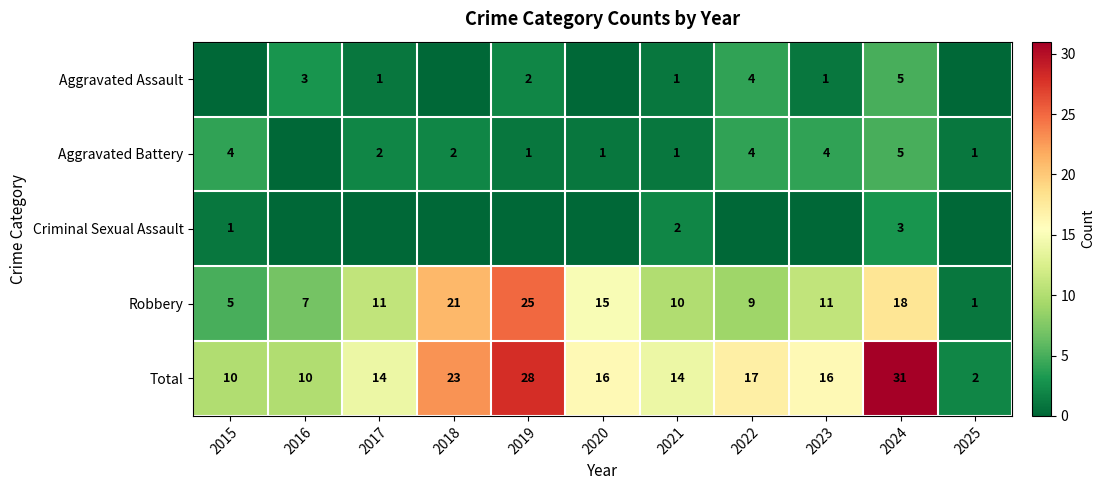

The value of Aggravated Battery at 2021 is 1. True or false?

True